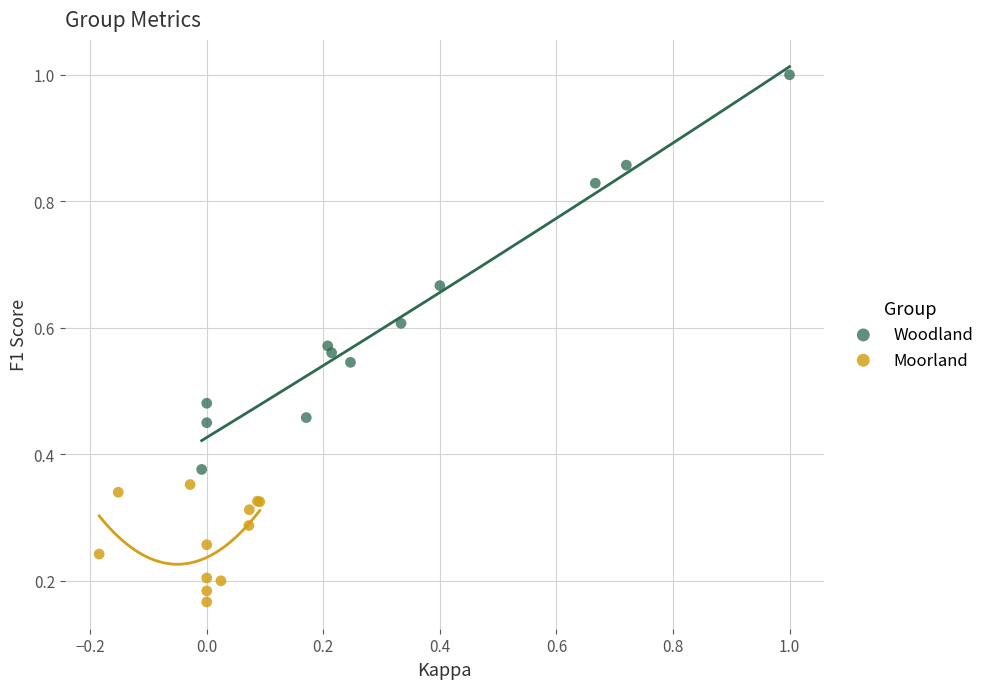

Which series has the widest spread of Y values?

Woodland